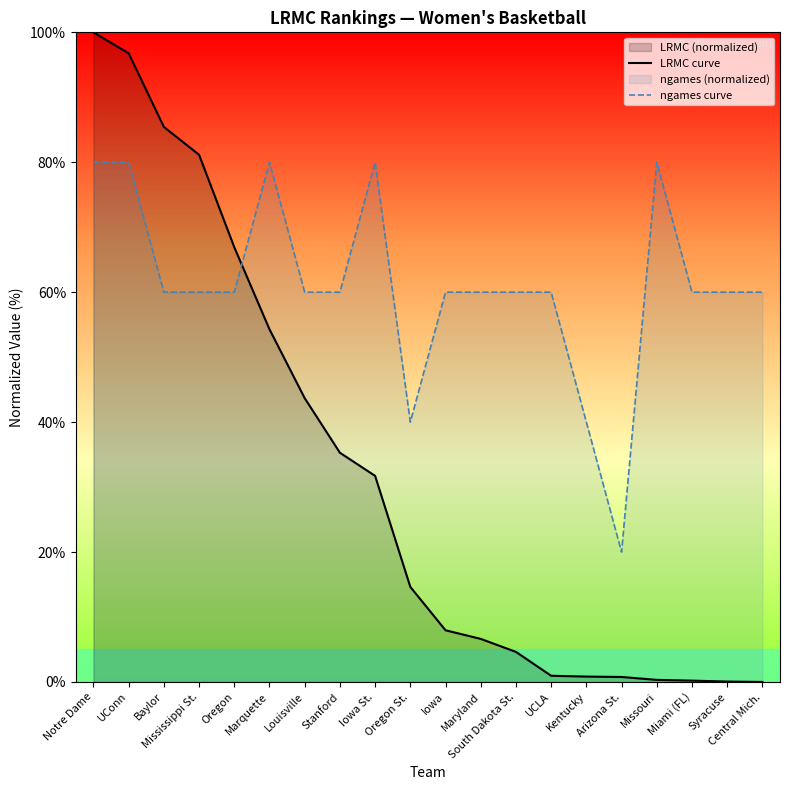

How many intersections are there between LRMC curve and ngames curve?

1